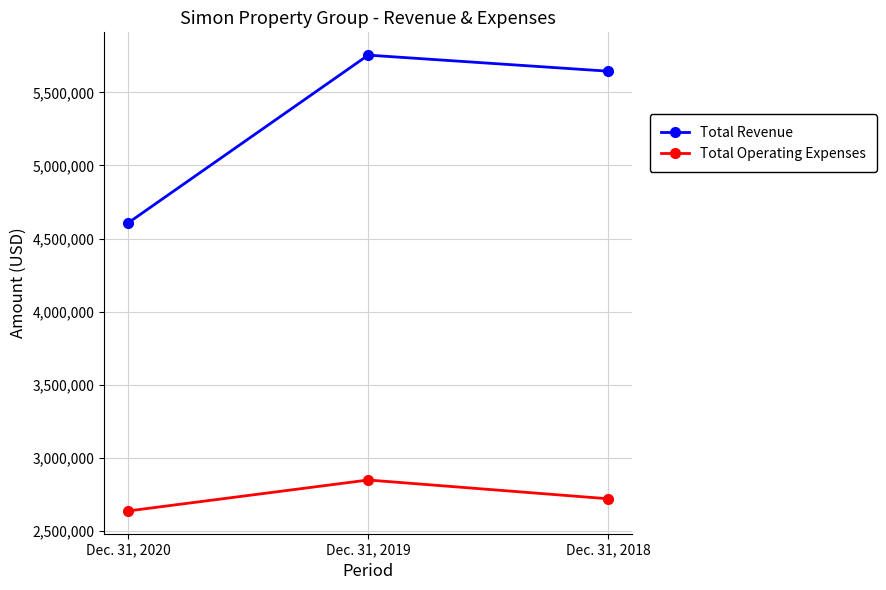

What is the sum of all Total Operating Expenses values?

8202041